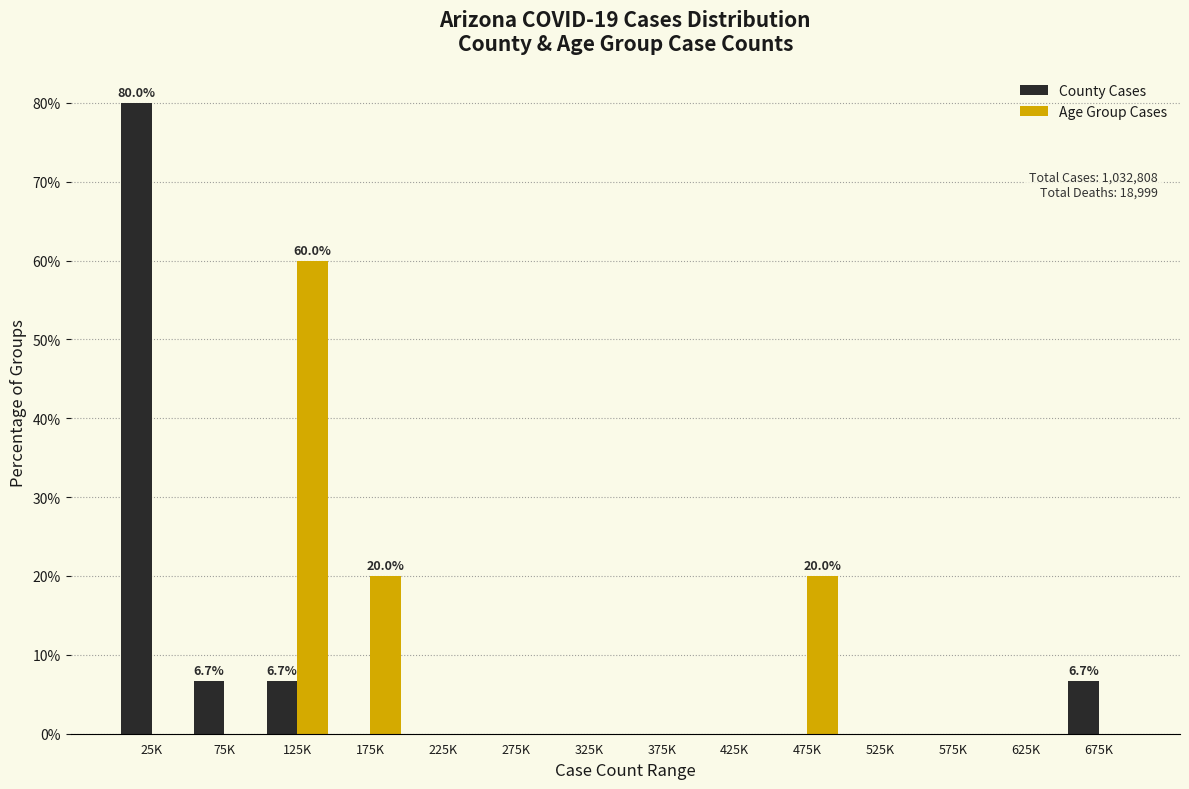

Reading left to right, extract all data points from this chart.

County Cases: 25K=80.0	75K=6.7	125K=6.7	175K=0.0	225K=0.0	275K=0.0	325K=0.0	375K=0.0	425K=0.0	475K=0.0	525K=0.0	575K=0.0	625K=0.0	675K=6.7
Age Group Cases: 25K=0.0	75K=0.0	125K=60.0	175K=20.0	225K=0.0	275K=0.0	325K=0.0	375K=0.0	425K=0.0	475K=20.0	525K=0.0	575K=0.0	625K=0.0	675K=0.0